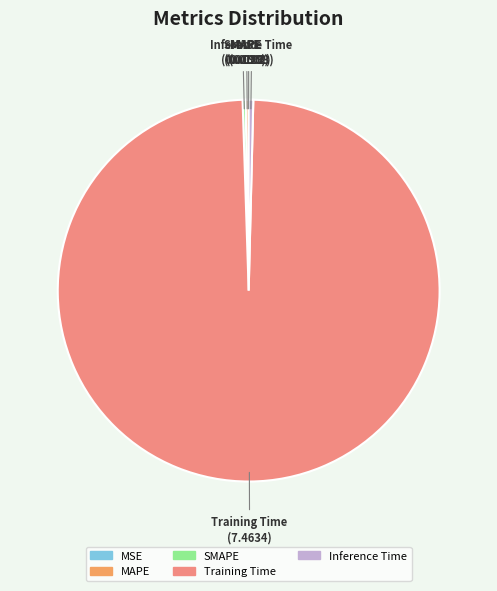

Which category has the biggest portion of the pie?

Training Time